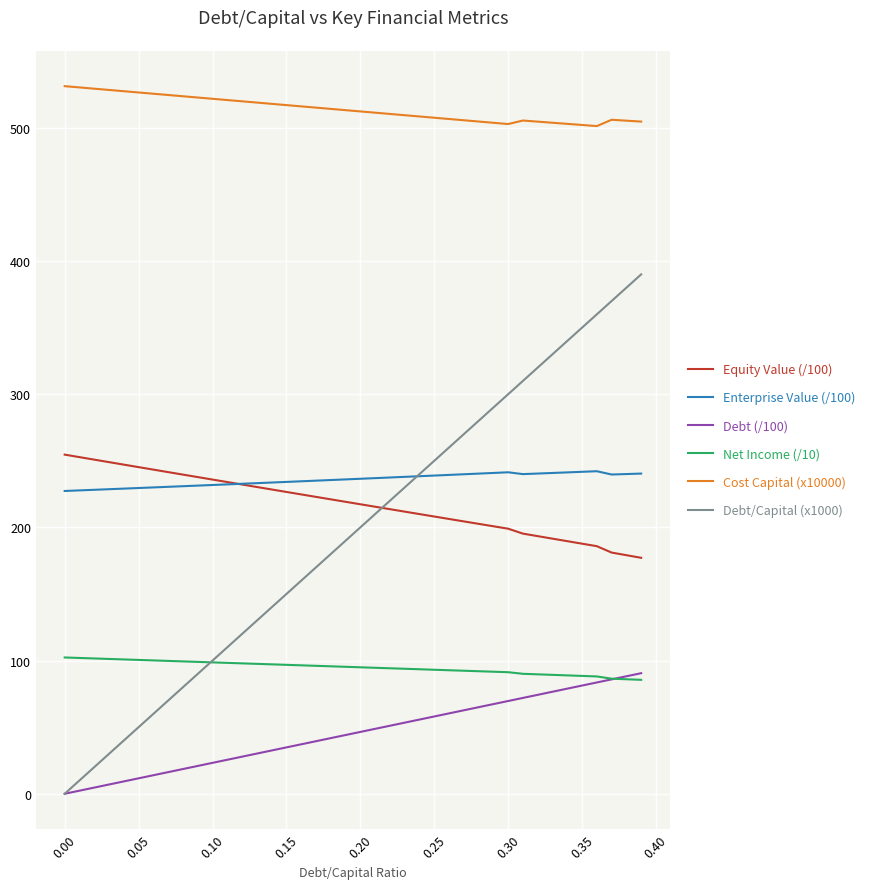

Which series has the largest total across all categories?

Cost Capital (x10000)